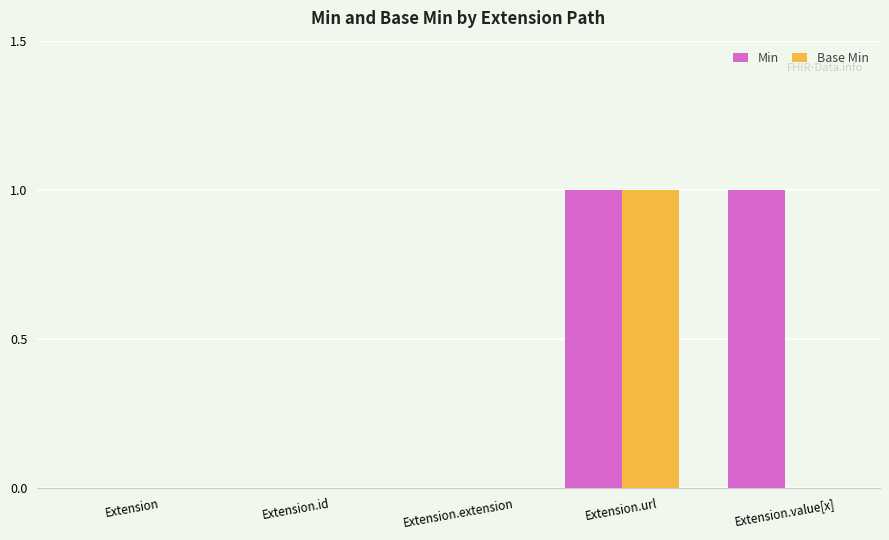

What is the total value across all series at Extension.url?

2